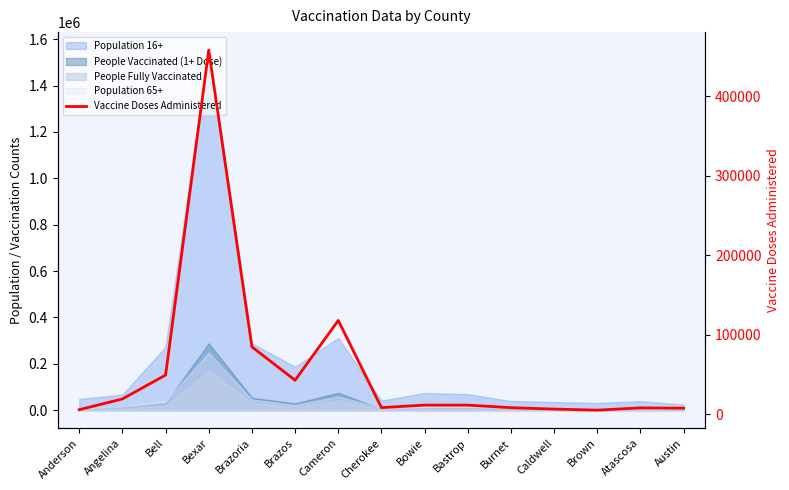

What is the label of the 12th point from the right?

Bexar